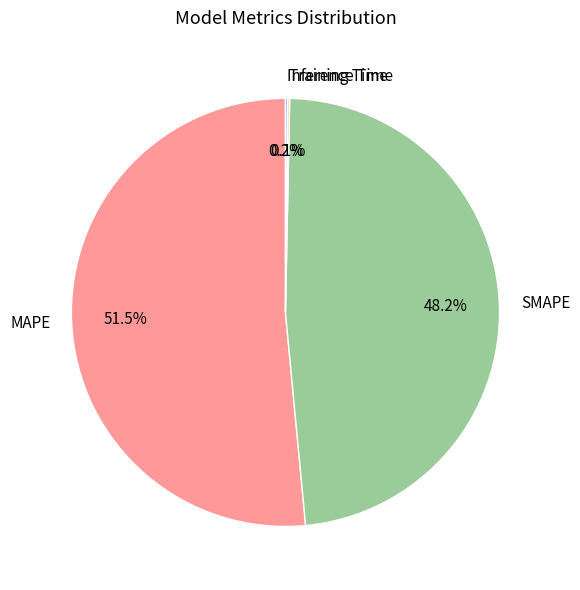

Which category accounts for the majority?

MAPE